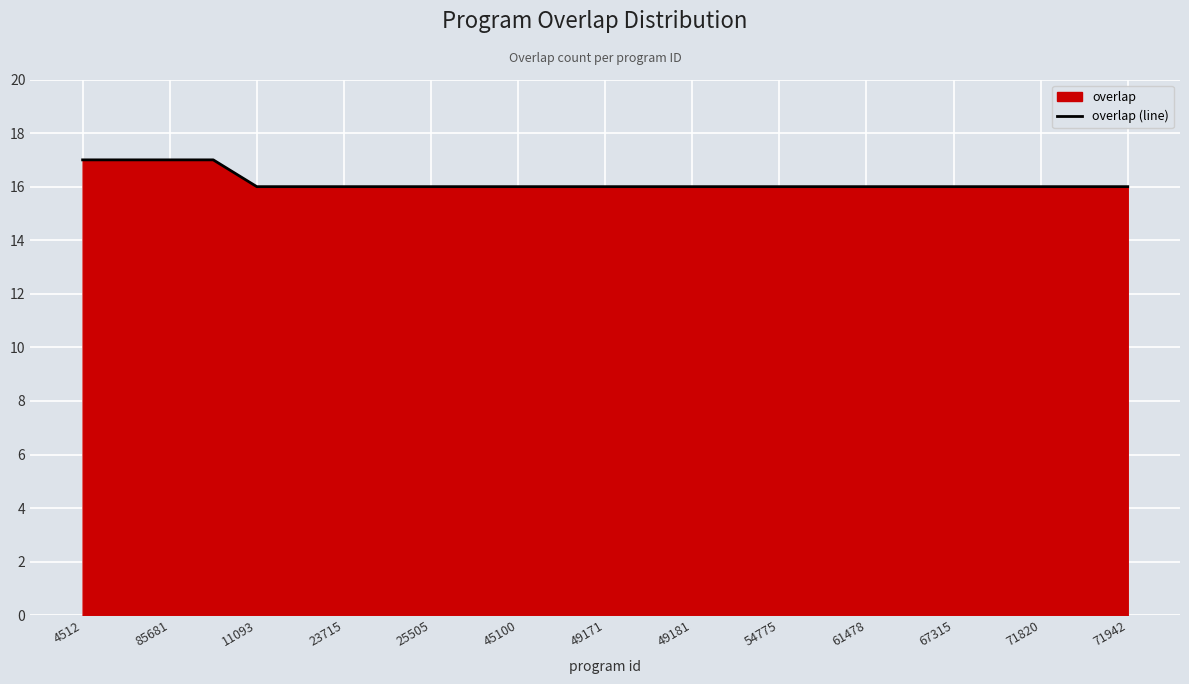

What is the ratio of the value at 4512 to the value at 25505?

1.1